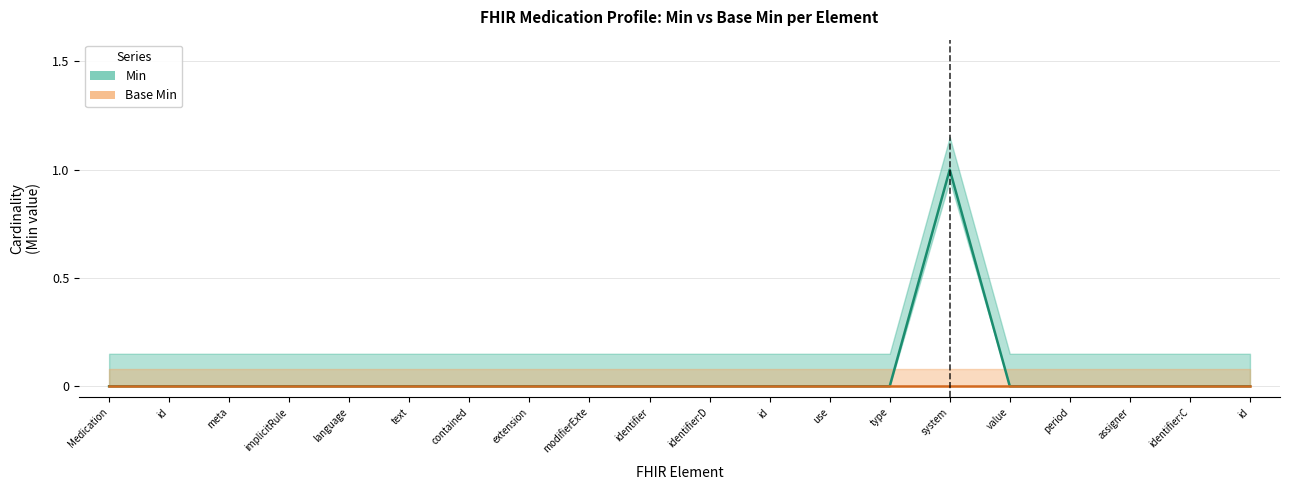

List the labels in order of value, largest first.

system, Medication, id, meta, implicitRule, language, text, contained, extension, modifierExte, identifier, identifier:D, id, use, type, value, period, assigner, identifier:C, id